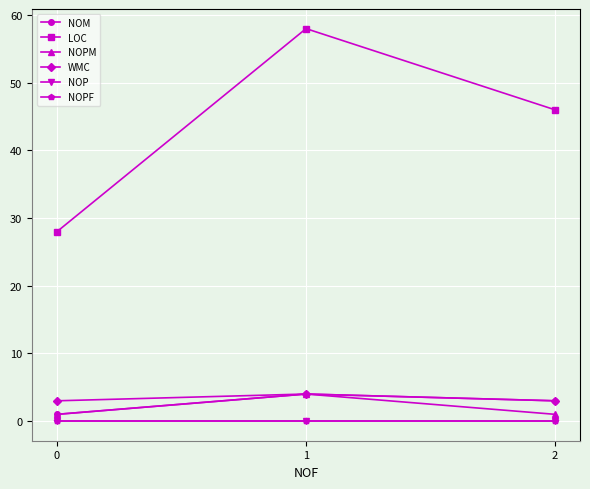

Reading left to right, list all the values displayed in this chart.

NOM: 0=1	1=4	2=3
LOC: 0=28	1=58	2=46
NOPM: 0=1	1=4	2=1
WMC: 0=3	1=4	2=3
NOP: 0=0	1=0	2=0
NOPF: 0=0	1=0	2=0